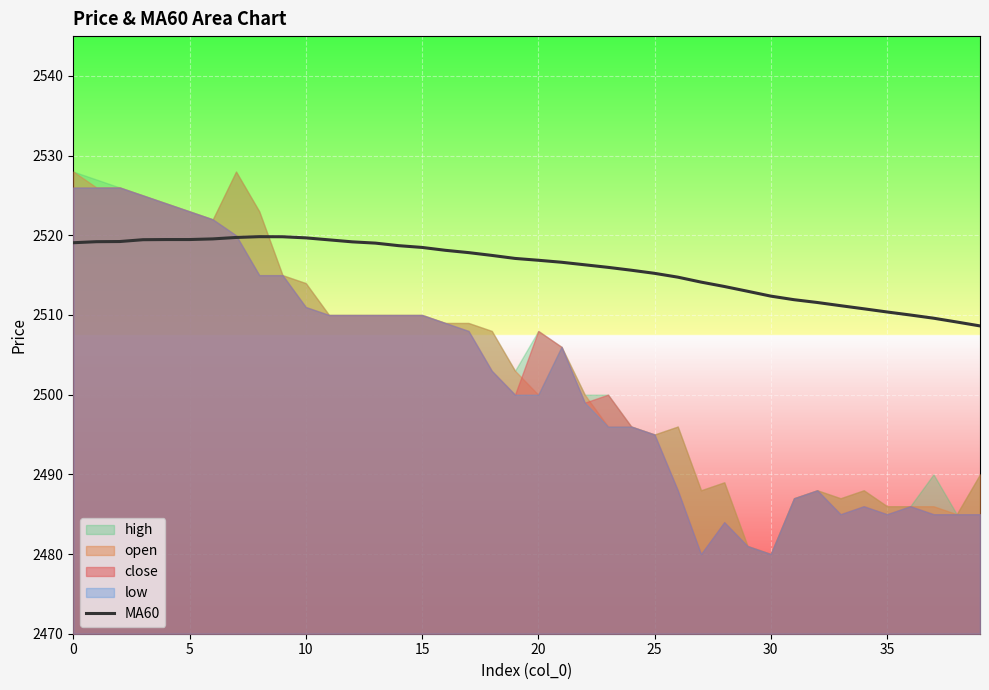

What is the label of the 30th point from the right?

10